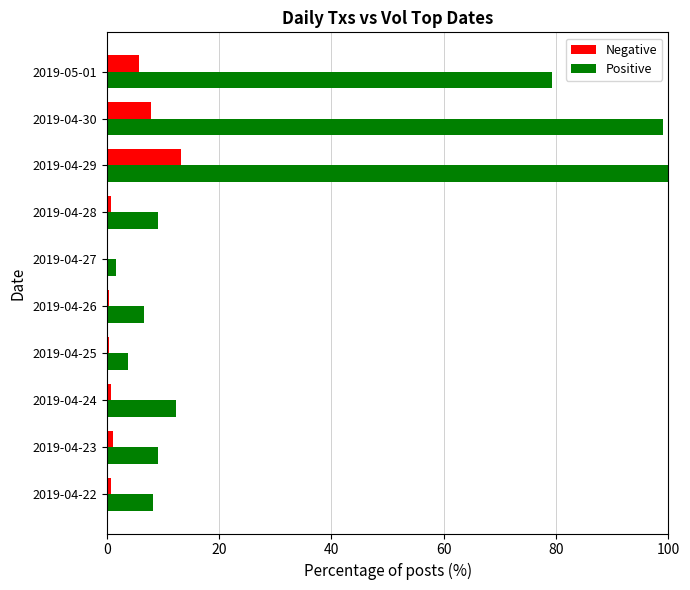

Which series has the largest range (max minus min)?

Positive